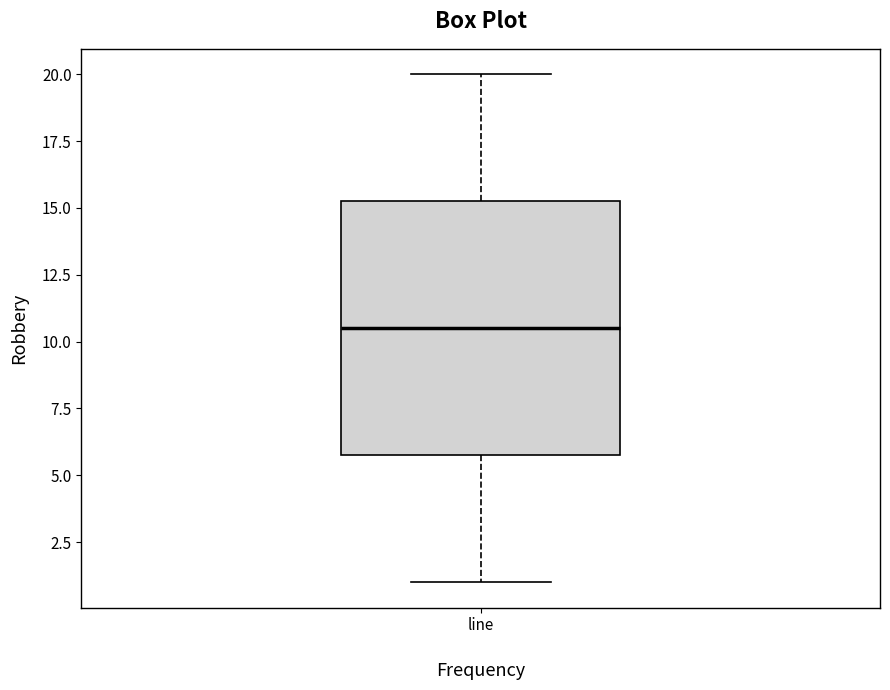

Transcribe this box plot: give where the median line is, the range the box spans, and where the two whiskers end, as read against the y-axis. The values are not printed on the chart, so give them approximately, as read against the axis.

median 10.5, box 6.0 to 15.5, whiskers 1.0 to 20.0